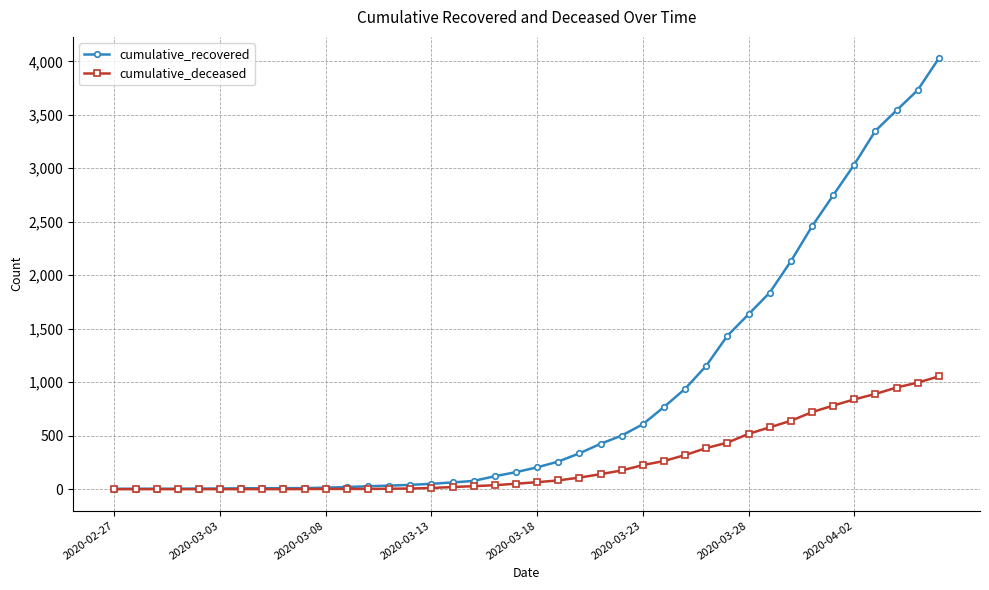

Does the chart display data point markers on the line(s)?

Yes